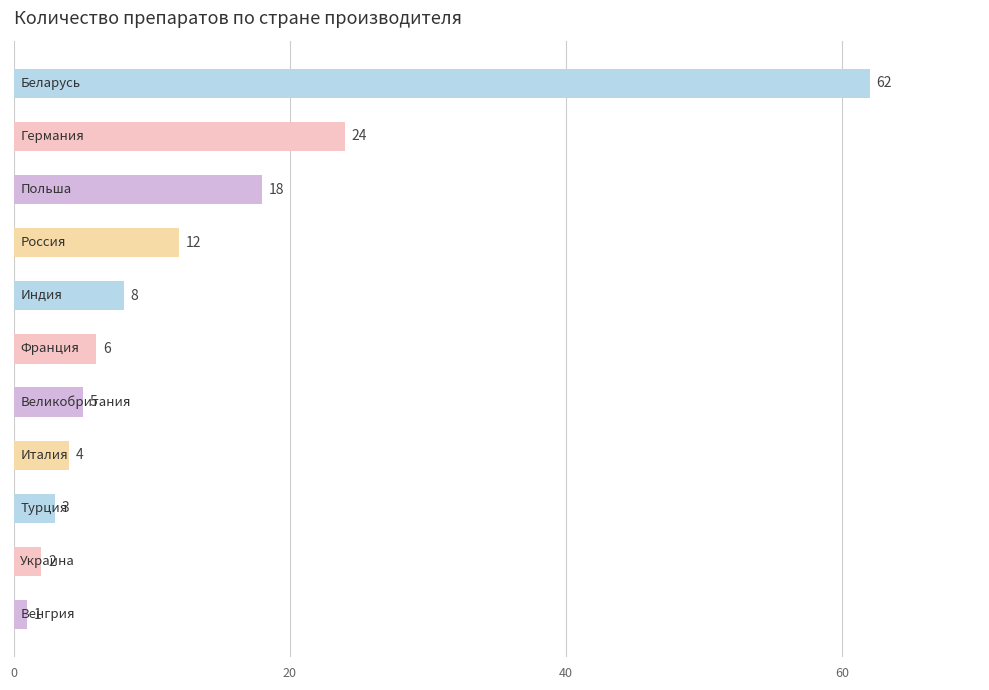

What is the maximum value shown in the chart?

62